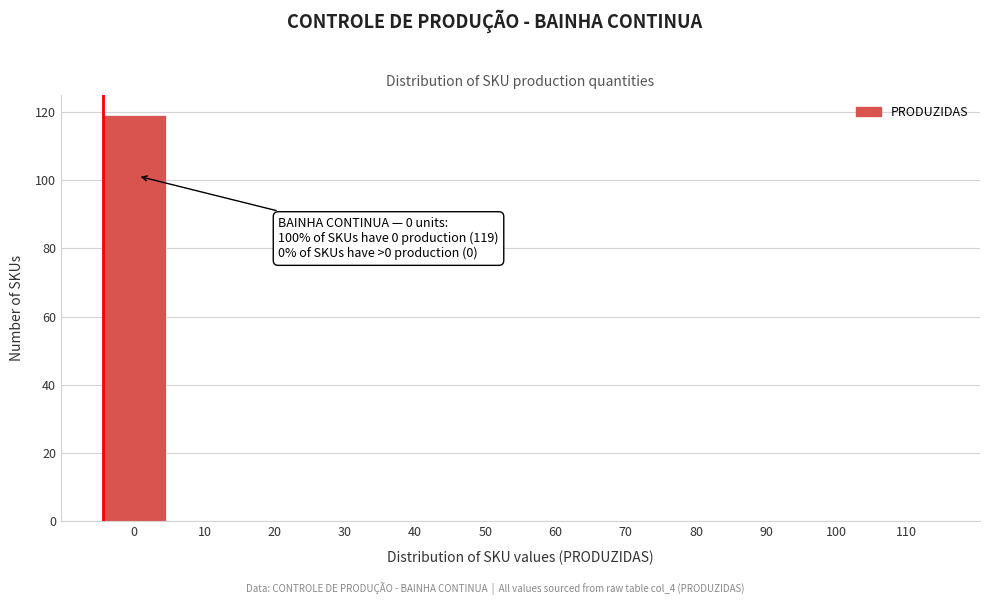

Reading left to right, list all the values displayed in this chart.

0=119	10=0	20=0	30=0	40=0	50=0	60=0	70=0	80=0	90=0	100=0	110=0